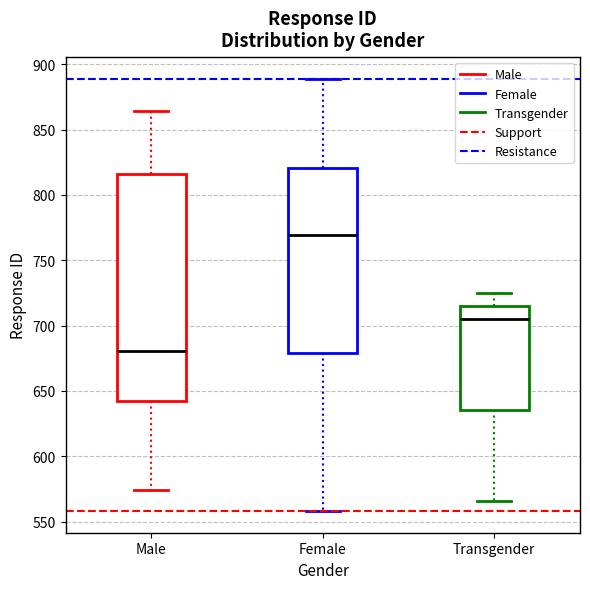

Which box is the tallest, from its lower edge to its upper edge?

Male